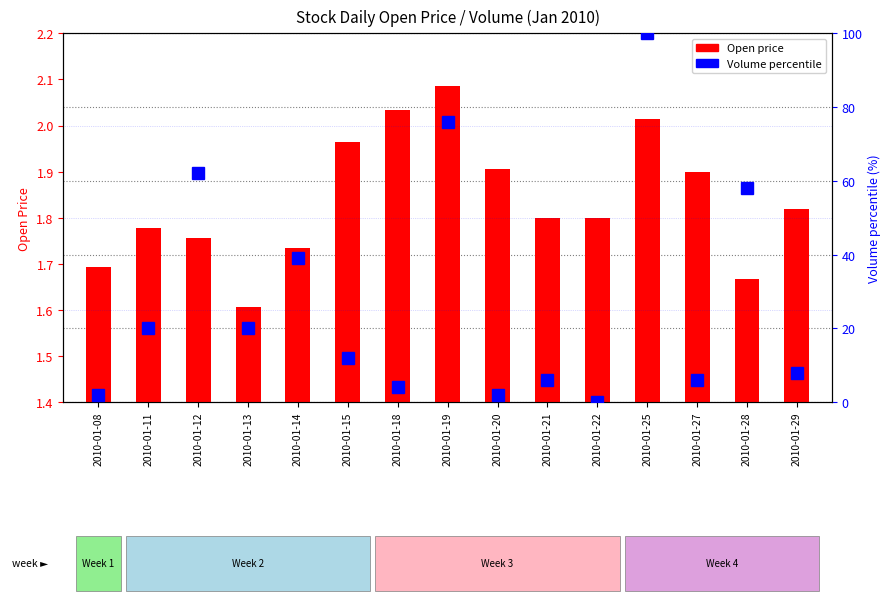

What is the difference between the Open price values at 2010-01-14 and 2010-01-15?

0.2